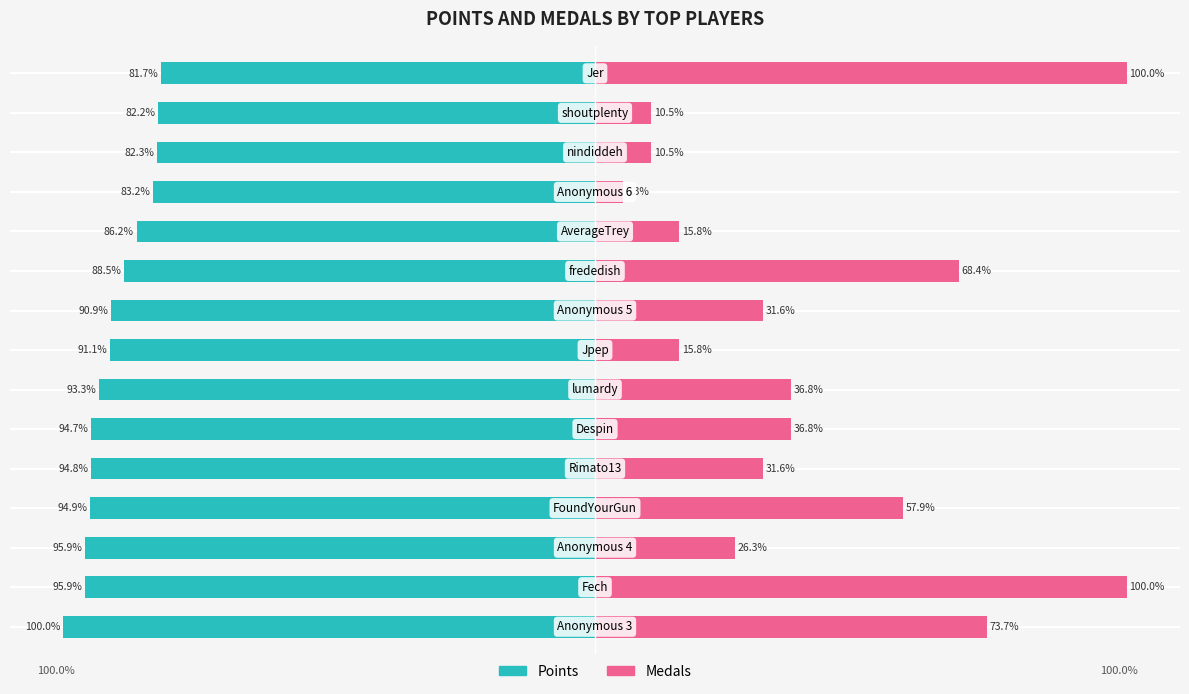

How many bars are there in total?

30